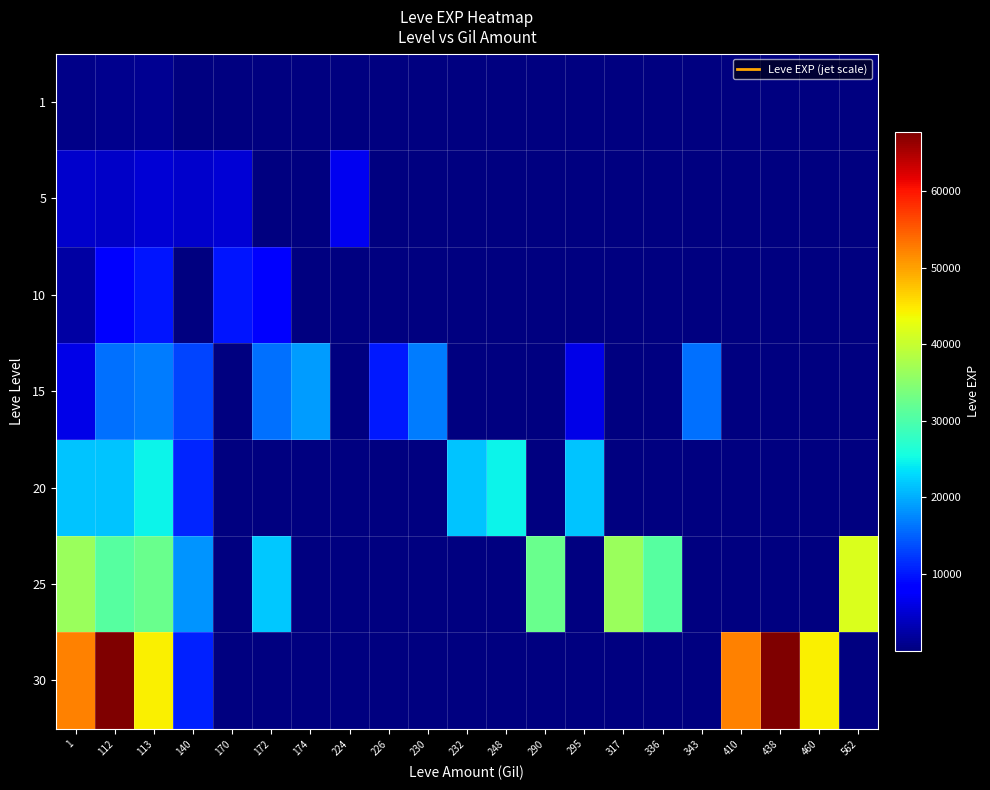

At which category is the sum across all series the highest?

112